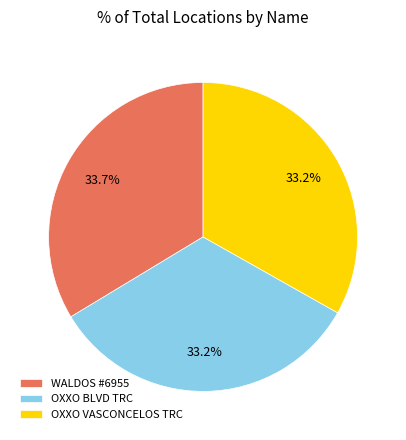

What portion of the pie excludes OXXO BLVD TRC?

66.8%